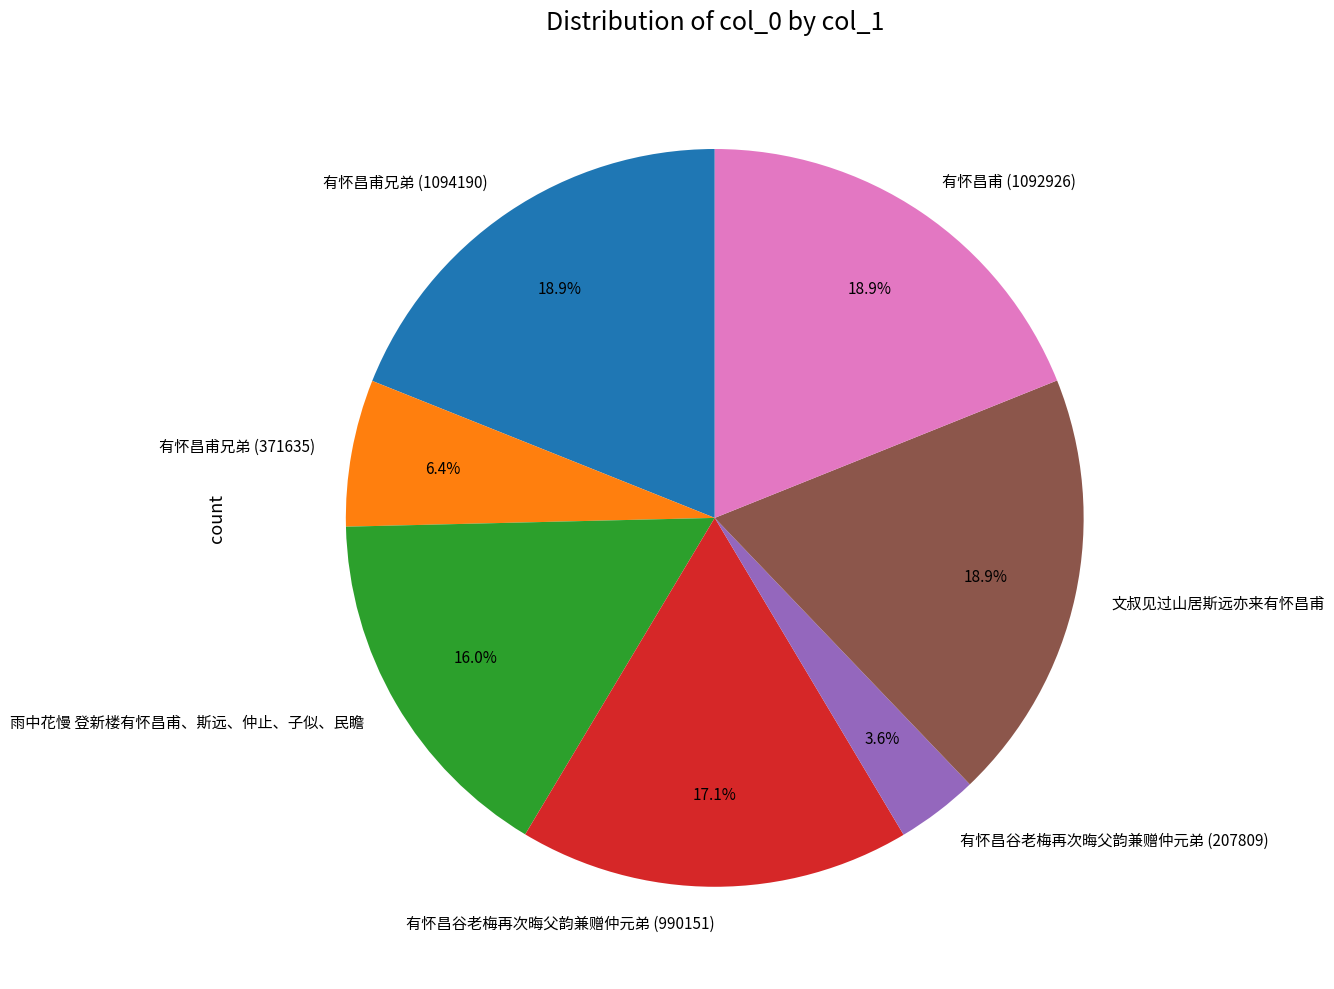

True or false: 雨中花慢 登新楼有怀昌甫、斯远、仲止、子似、民瞻 accounts for 16% of the total.

True